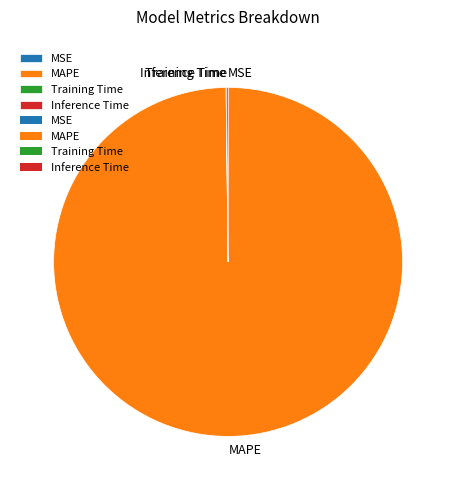

Which category has the biggest portion of the pie?

MAPE